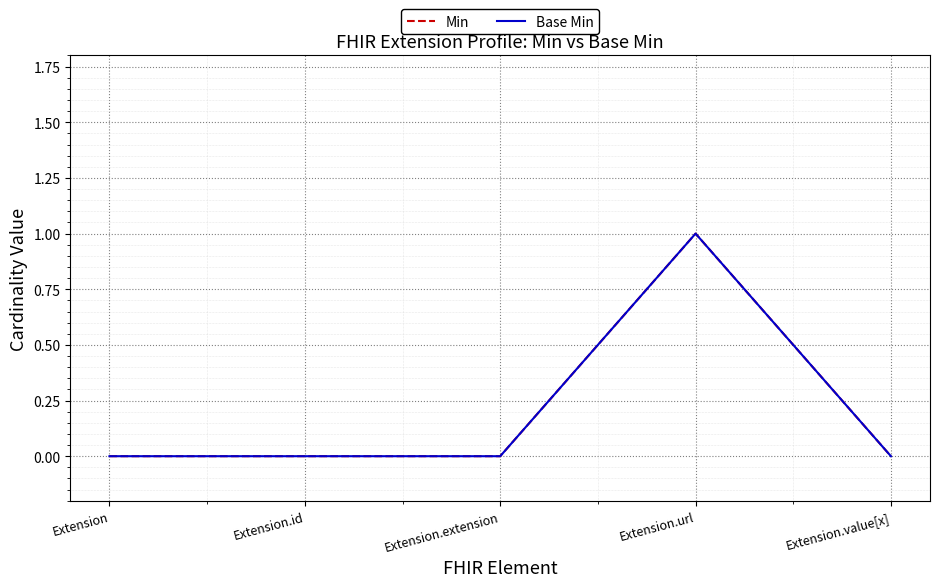

Does the chart have visible grid lines?

Yes